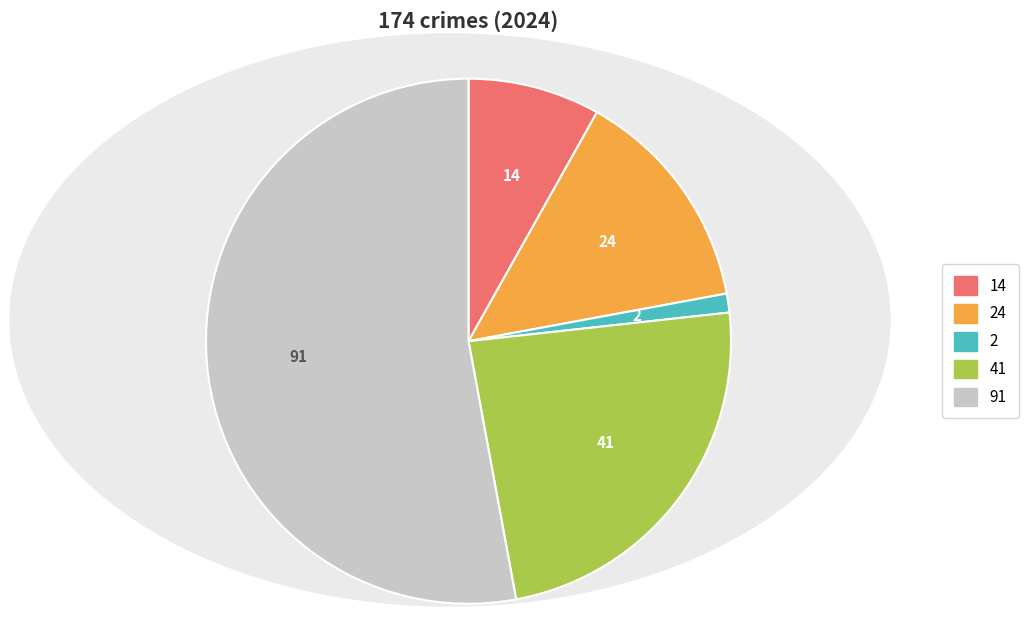

Do 24 and 14 together represent more than half of the pie?

No